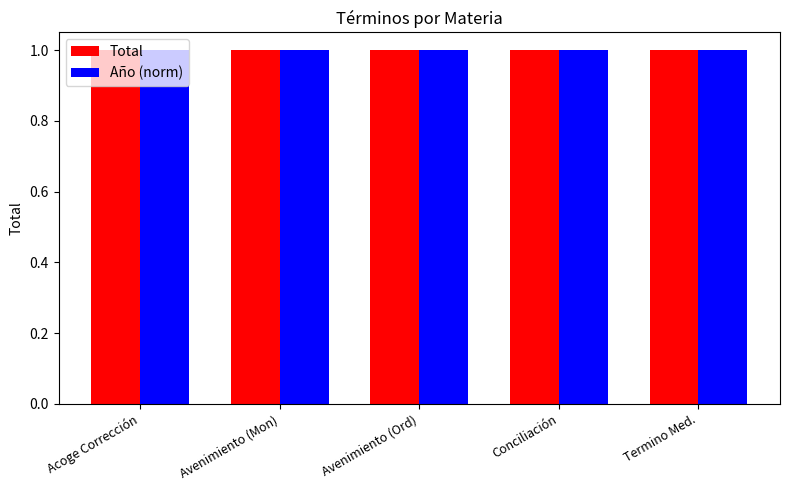

Rank the series by their average value, from highest to lowest.

Año, Total